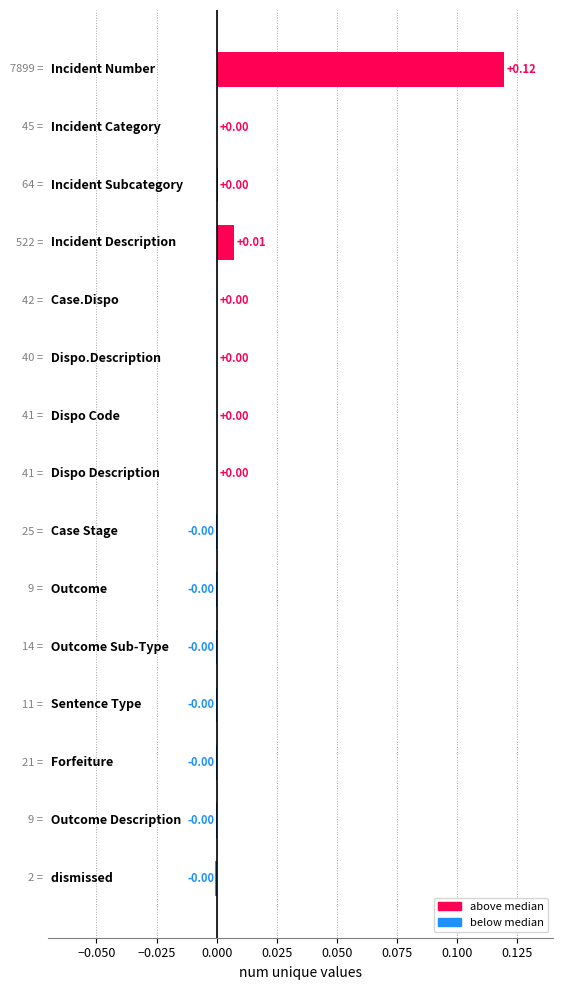

Are the bars grouped side by side (vs. stacked)?

No